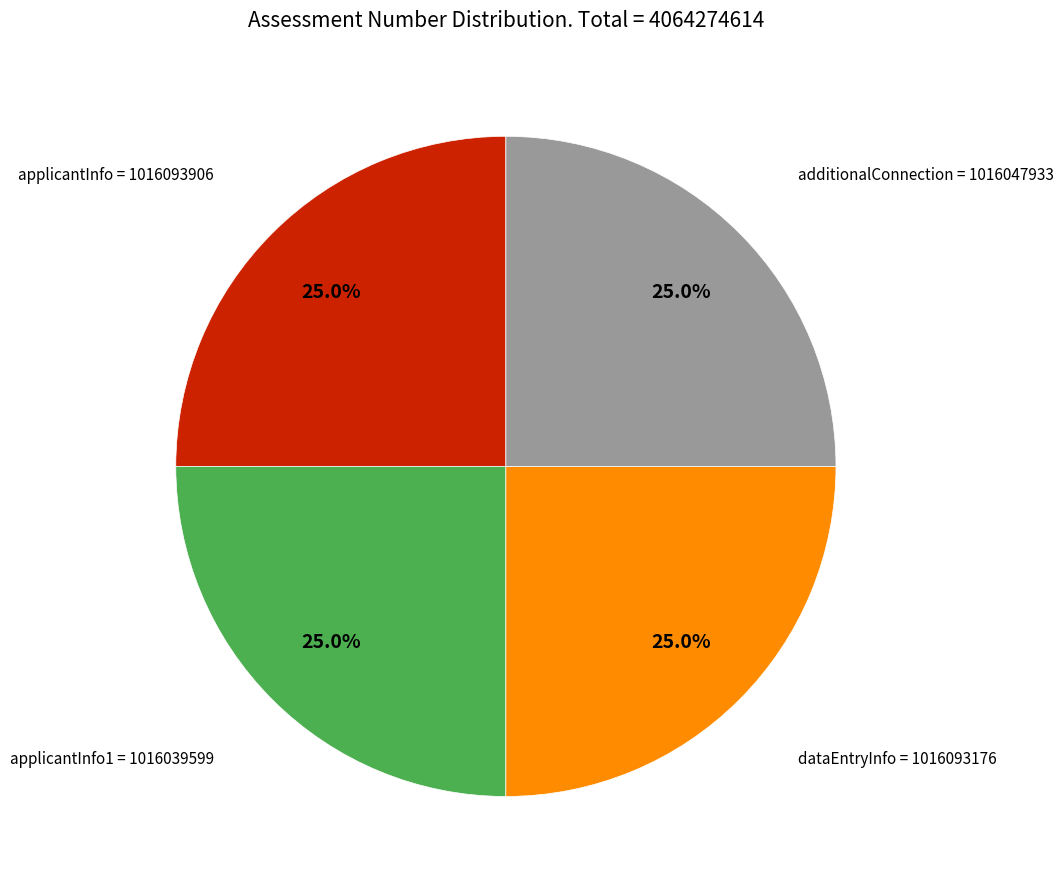

Is there a majority slice in this chart?

No